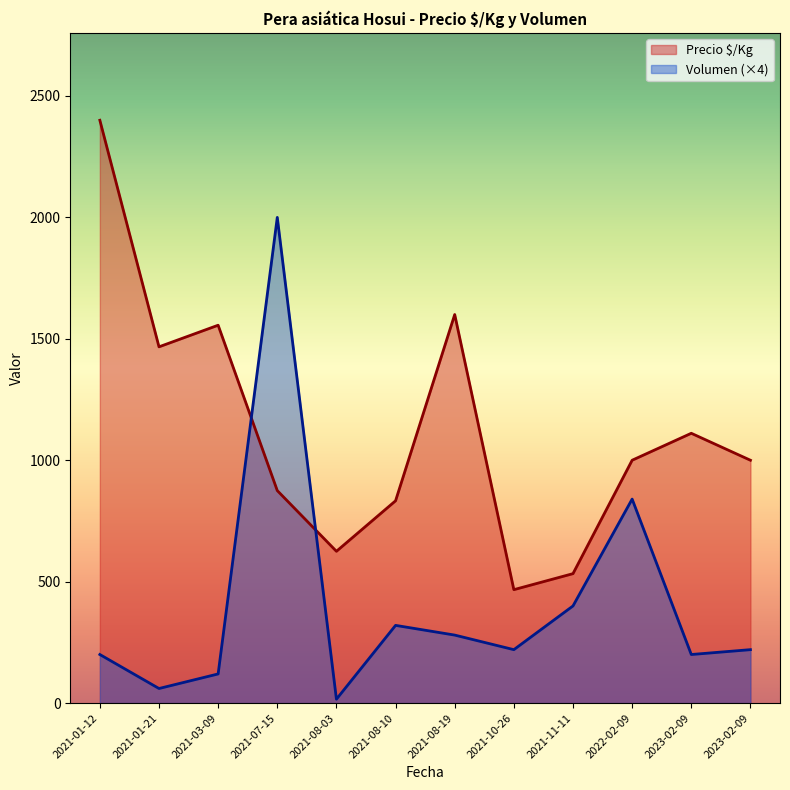

Count the number of data series in this chart.

2